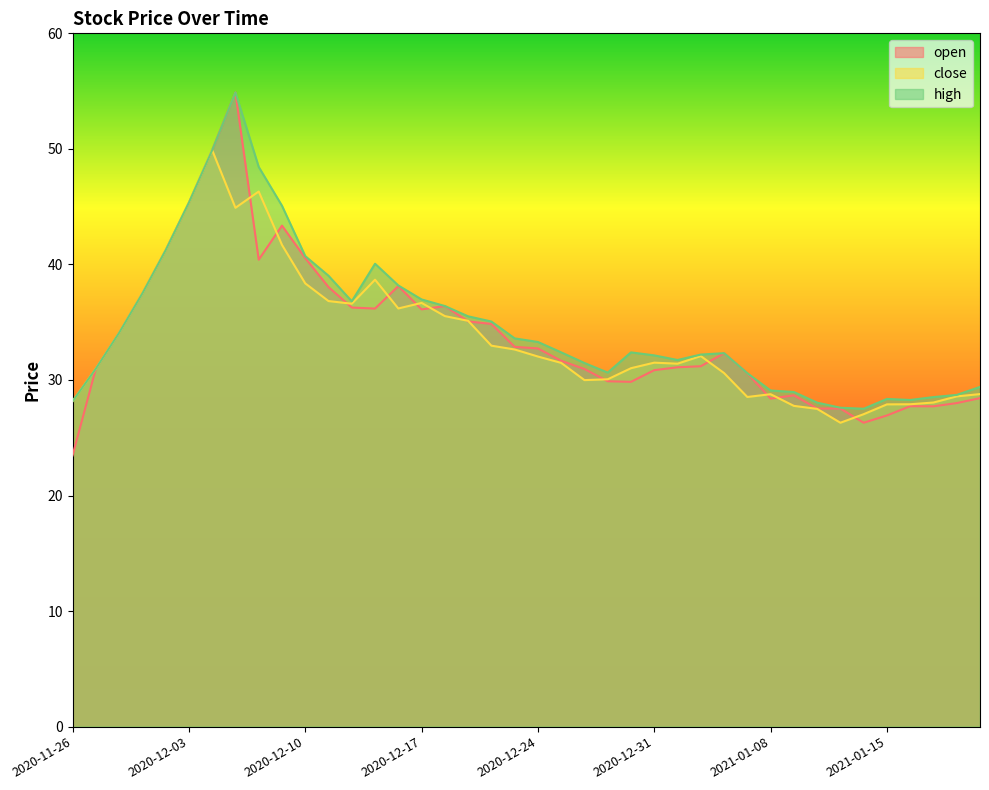

At which label does close first exceed 32?

2020-11-30